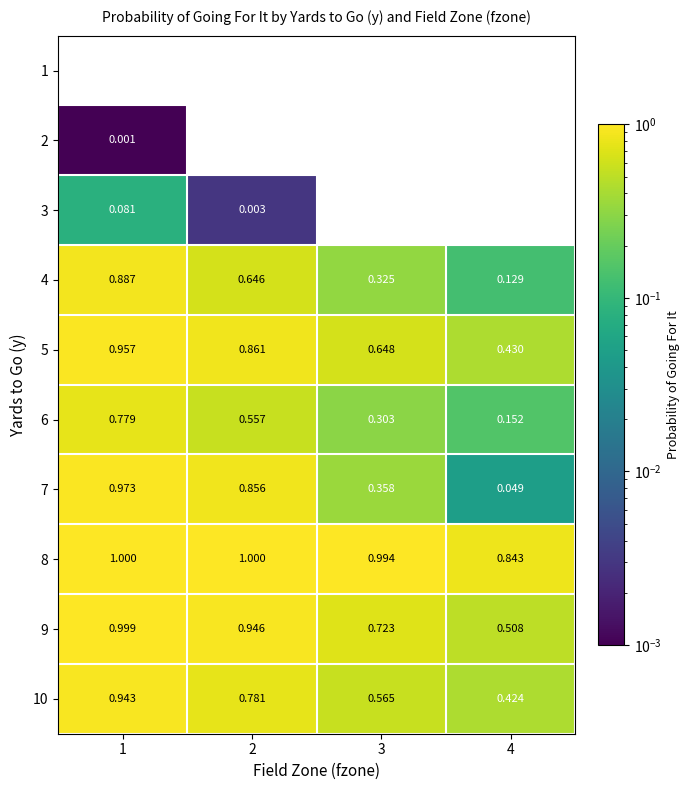

Reading left to right, list all the values displayed in this chart.

1: 1=0.0	2=0.0	3=0.0	4=0.0
2: 1=0.0	2=0.0	3=0.0	4=0.0
3: 1=0.1	2=0.0	3=0.0	4=0.0
4: 1=0.9	2=0.6	3=0.3	4=0.1
5: 1=1.0	2=0.9	3=0.6	4=0.4
6: 1=0.8	2=0.6	3=0.3	4=0.2
7: 1=1.0	2=0.9	3=0.4	4=0.0
8: 1=1.0	2=1.0	3=1.0	4=0.8
9: 1=1.0	2=0.9	3=0.7	4=0.5
10: 1=0.9	2=0.8	3=0.6	4=0.4